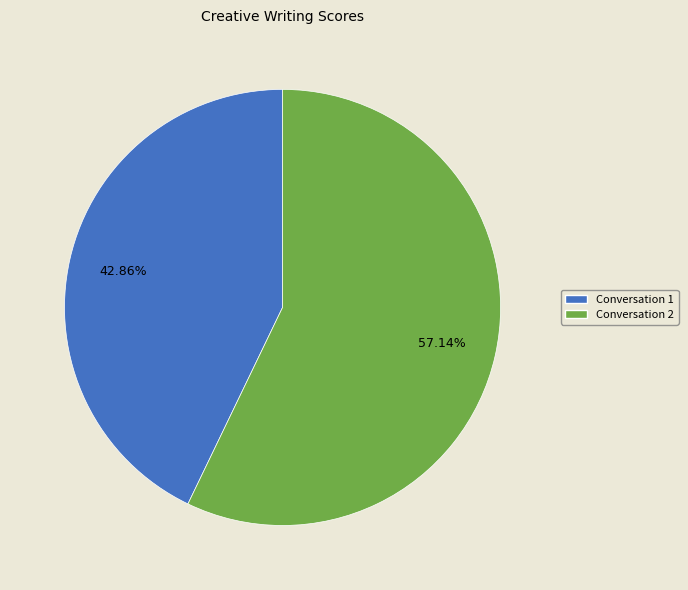

Is there a majority slice in this chart?

Yes